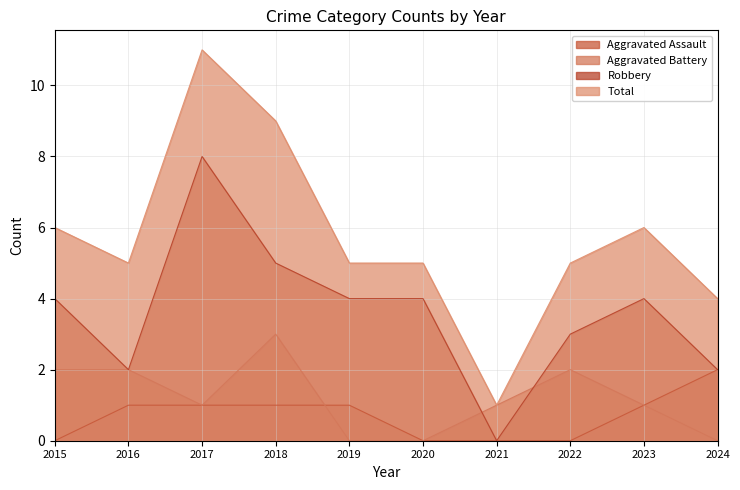

The value of Aggravated Assault at 2022 is 0. True or false?

True